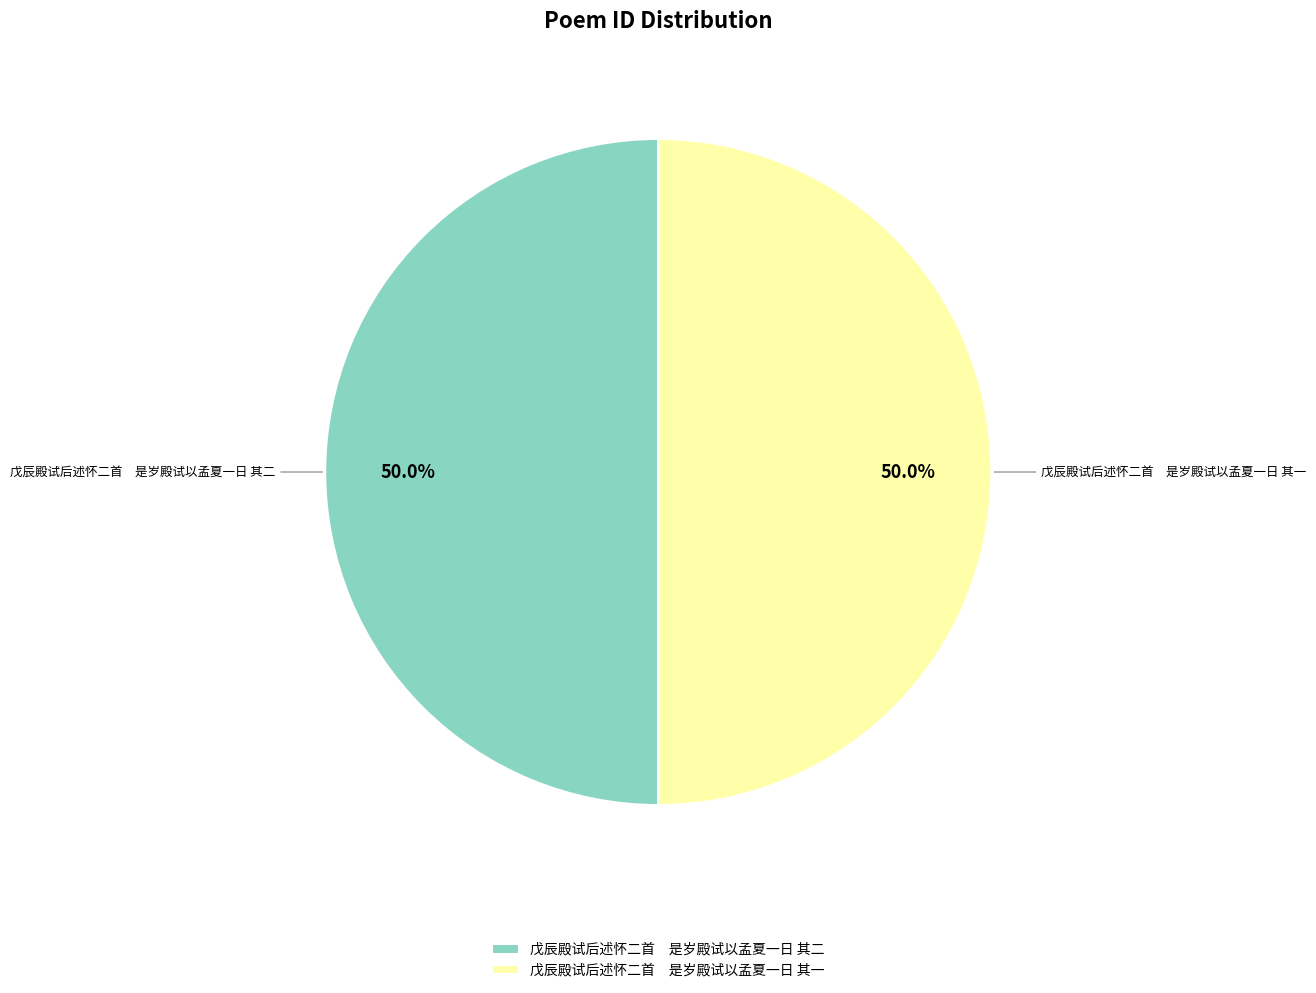

What is the ratio of the value at 戊辰殿试后述怀二首 是岁殿试以孟夏一日 其一 to the value at 戊辰殿试后述怀二首 是岁殿试以孟夏一日 其二?

1.0